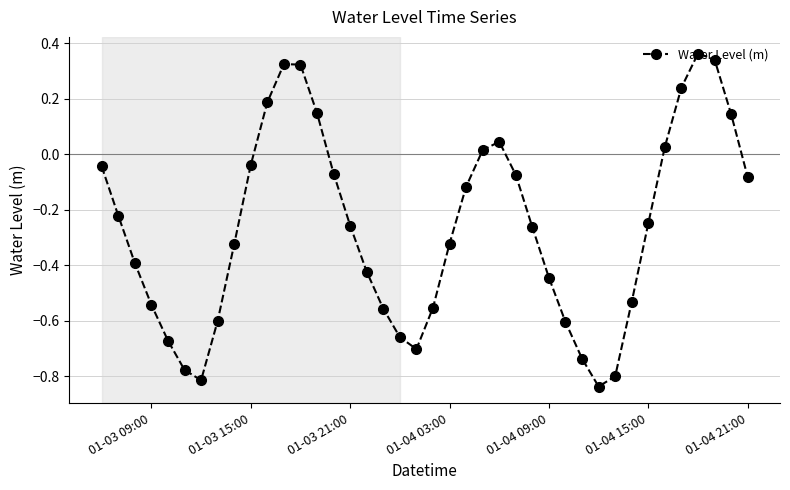

True or false: the data has more than 0 interior local peaks.

True